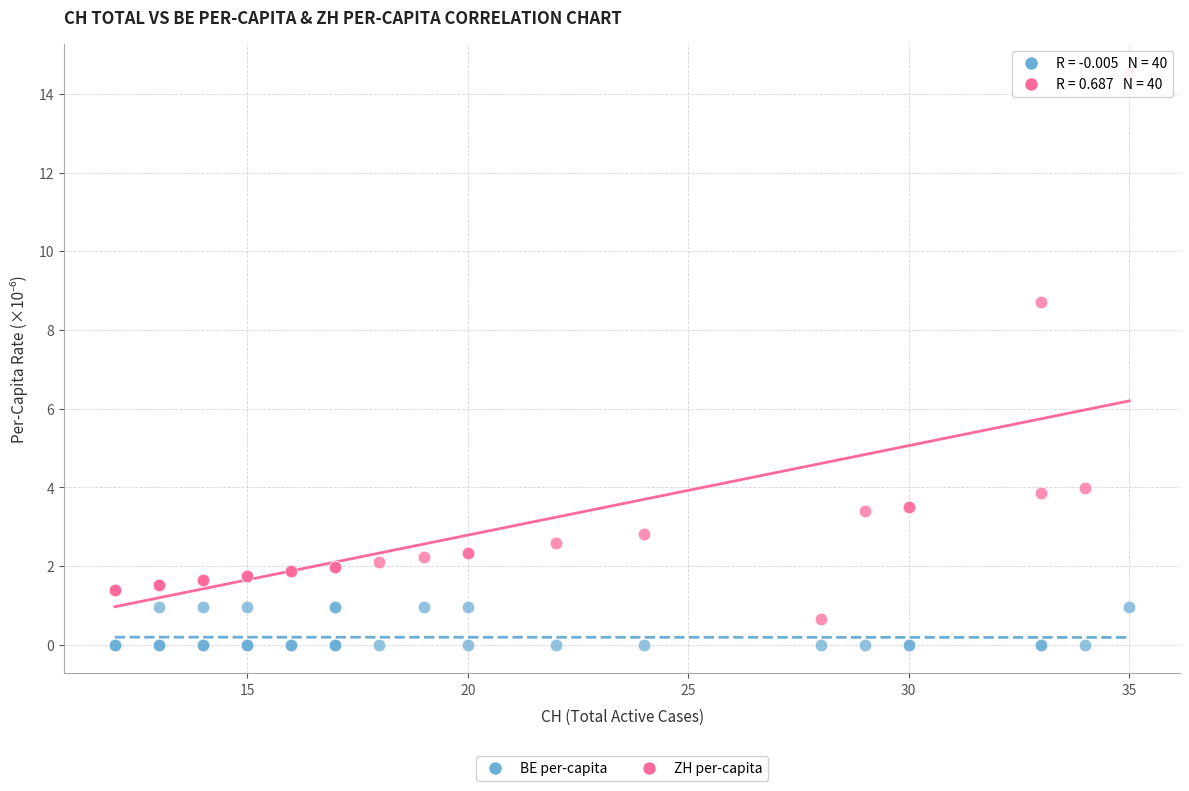

Across all series, what Y value is closest to 7?

8.7